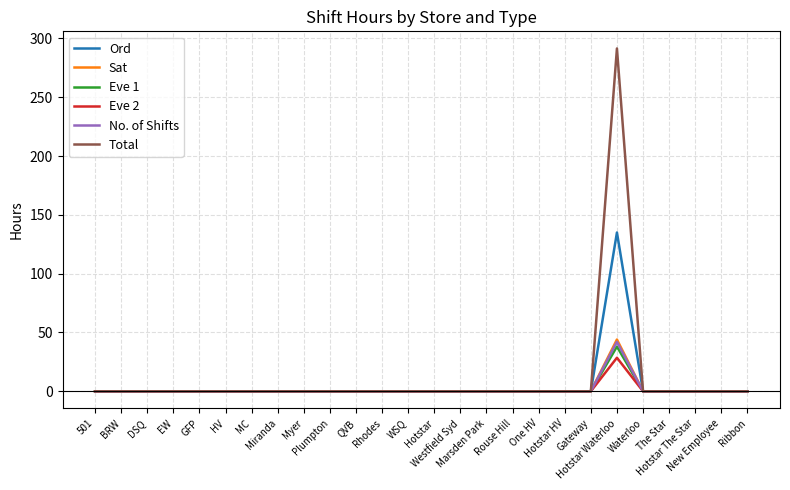

At which category is the sum across all series the highest?

Hotstar Waterloo